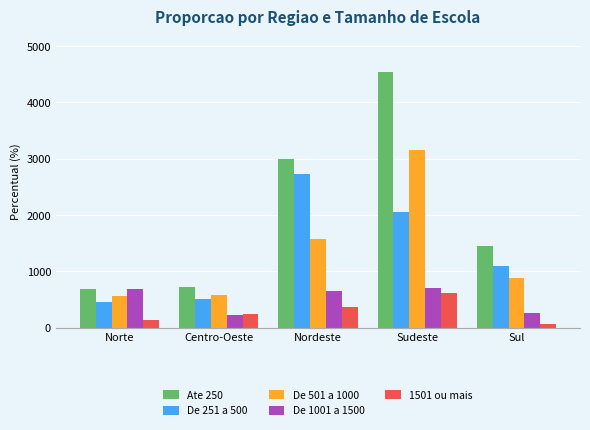

Does the chart contain stacked bars?

No